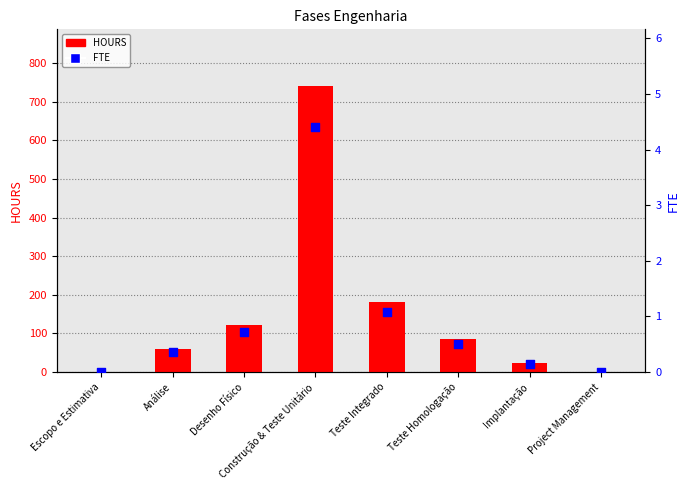

Which series has the largest total across all categories?

HOURS